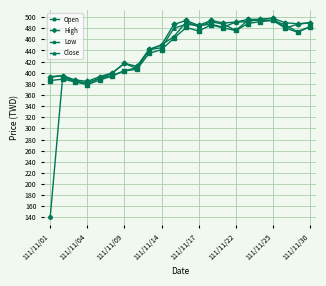

Which series has the largest range (max minus min)?

Open